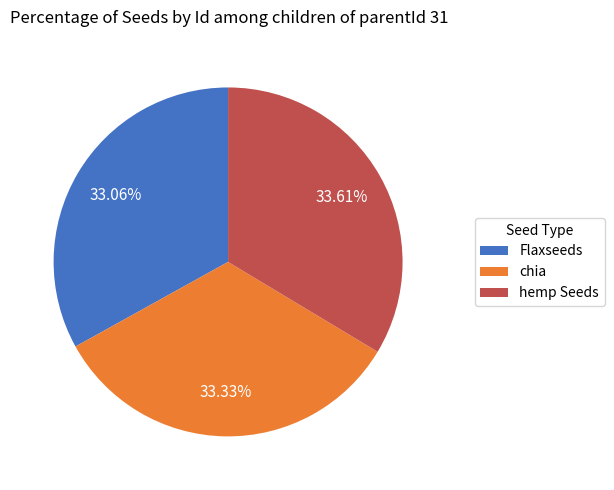

Count the number of slices in the pie.

3